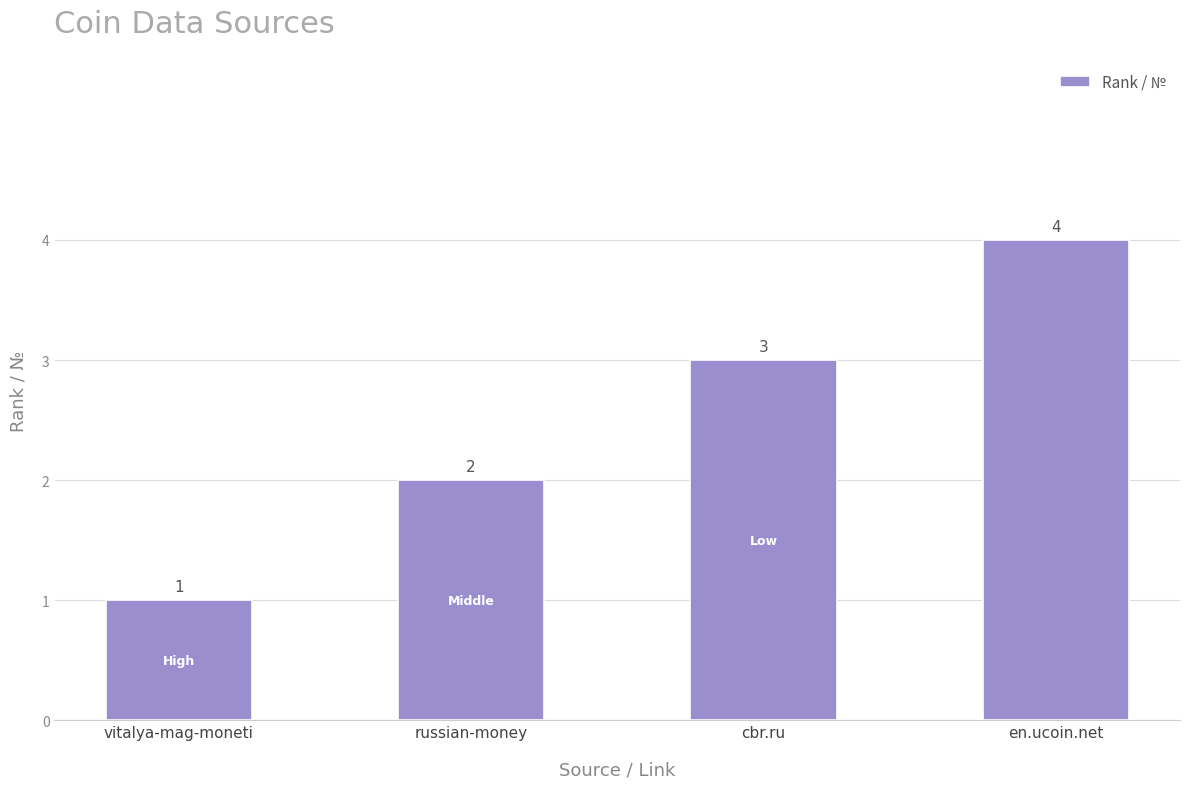

True or false: the data shows 2 at cbr.ru.

False